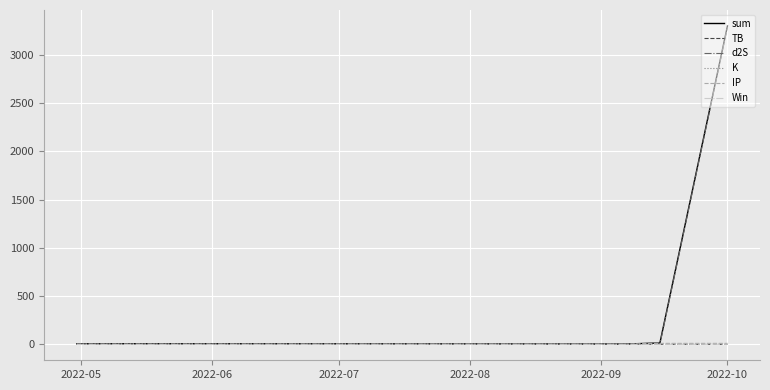

Which series has the widest spread of values?

sum